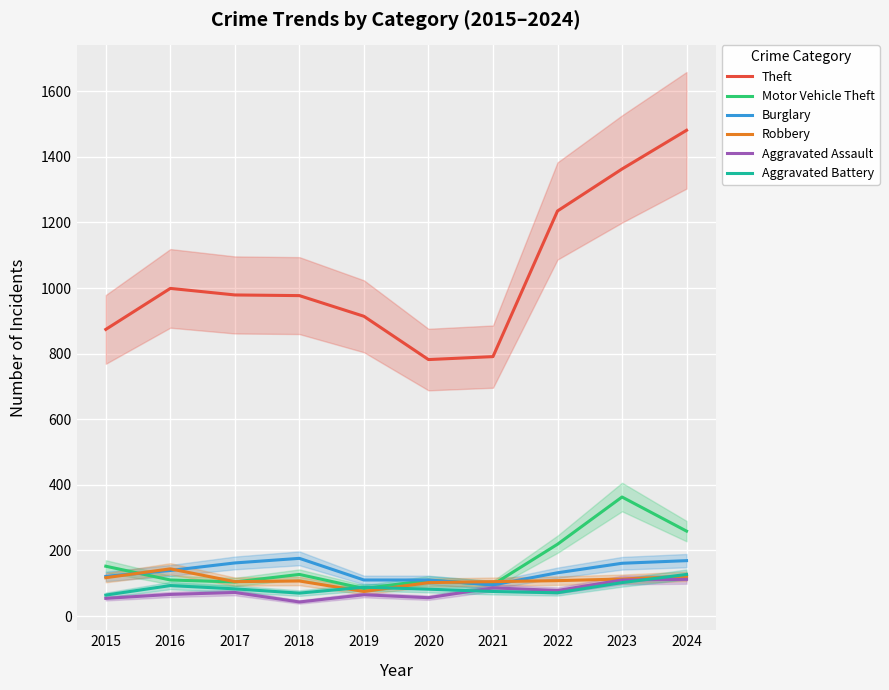

What is the difference between the Aggravated Assault values at 2019 and 2021?

21